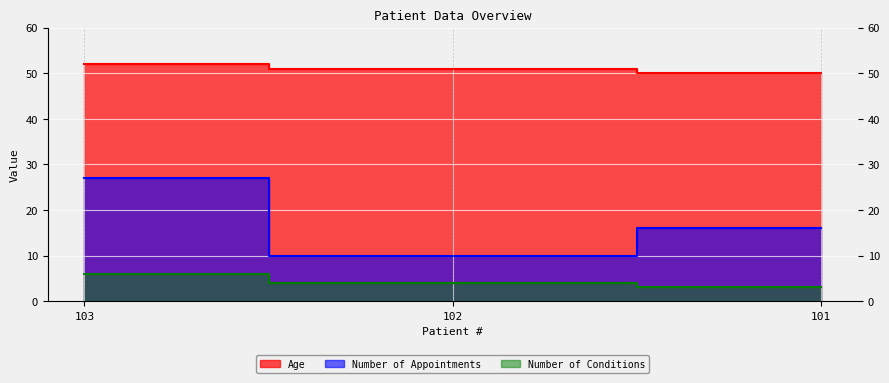

What is the value of the Number of Conditions point at the 1st from the left?

6